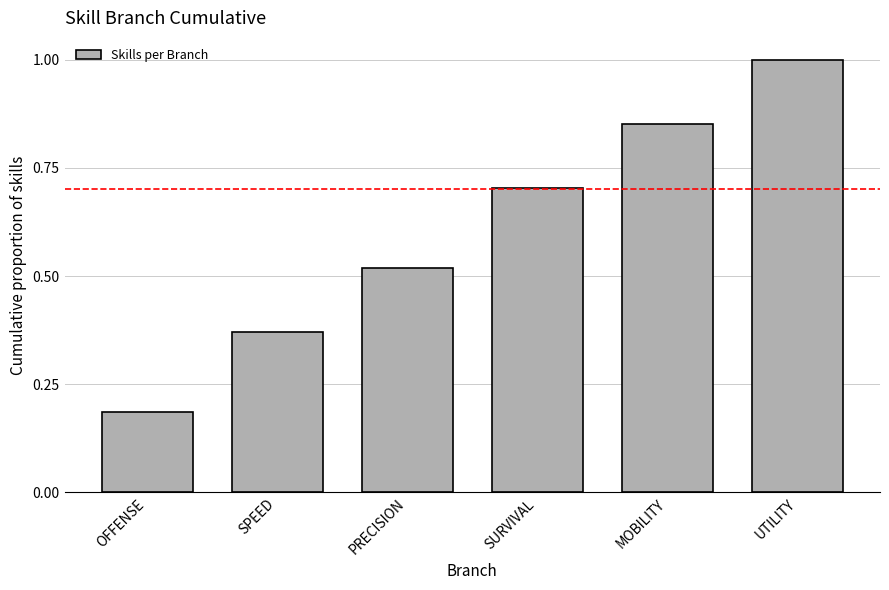

What is the greatest value displayed?

1.0